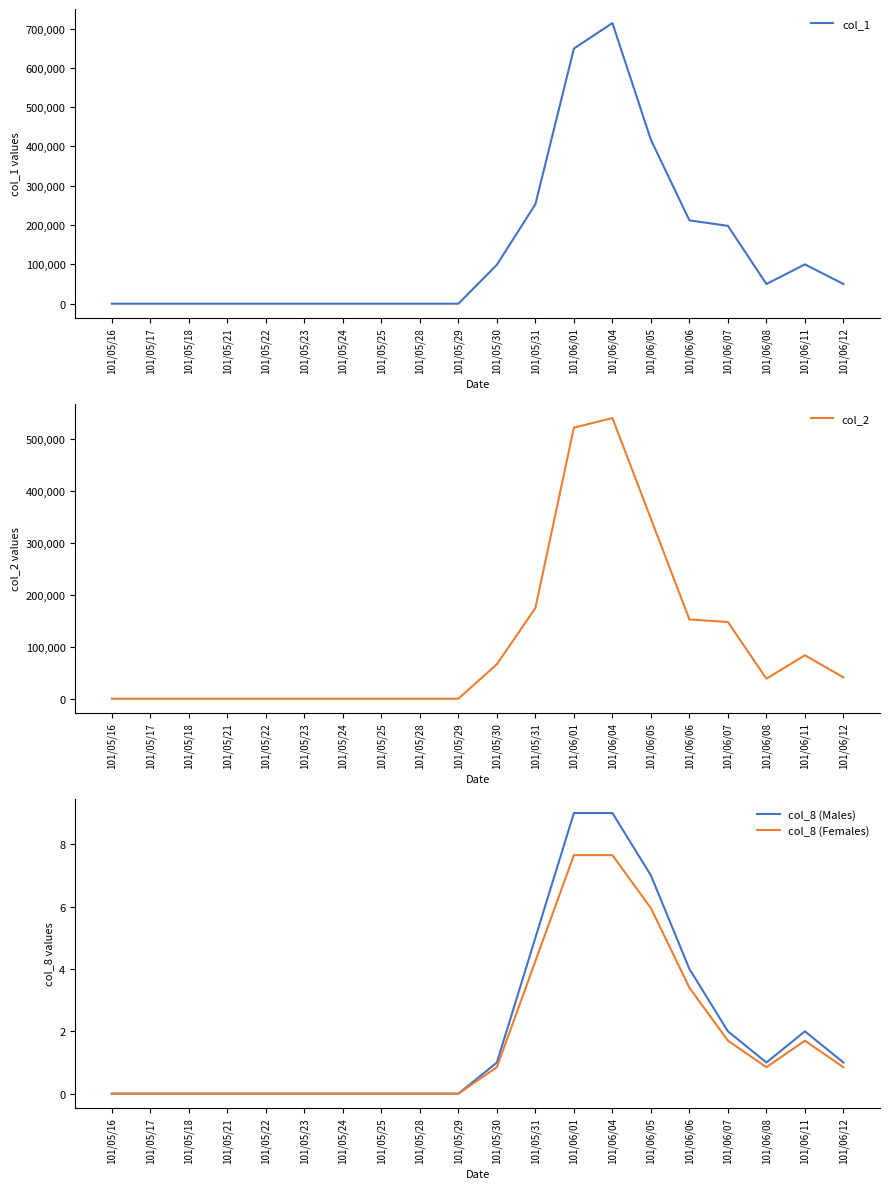

What is the average value of the col_1 series?

137100